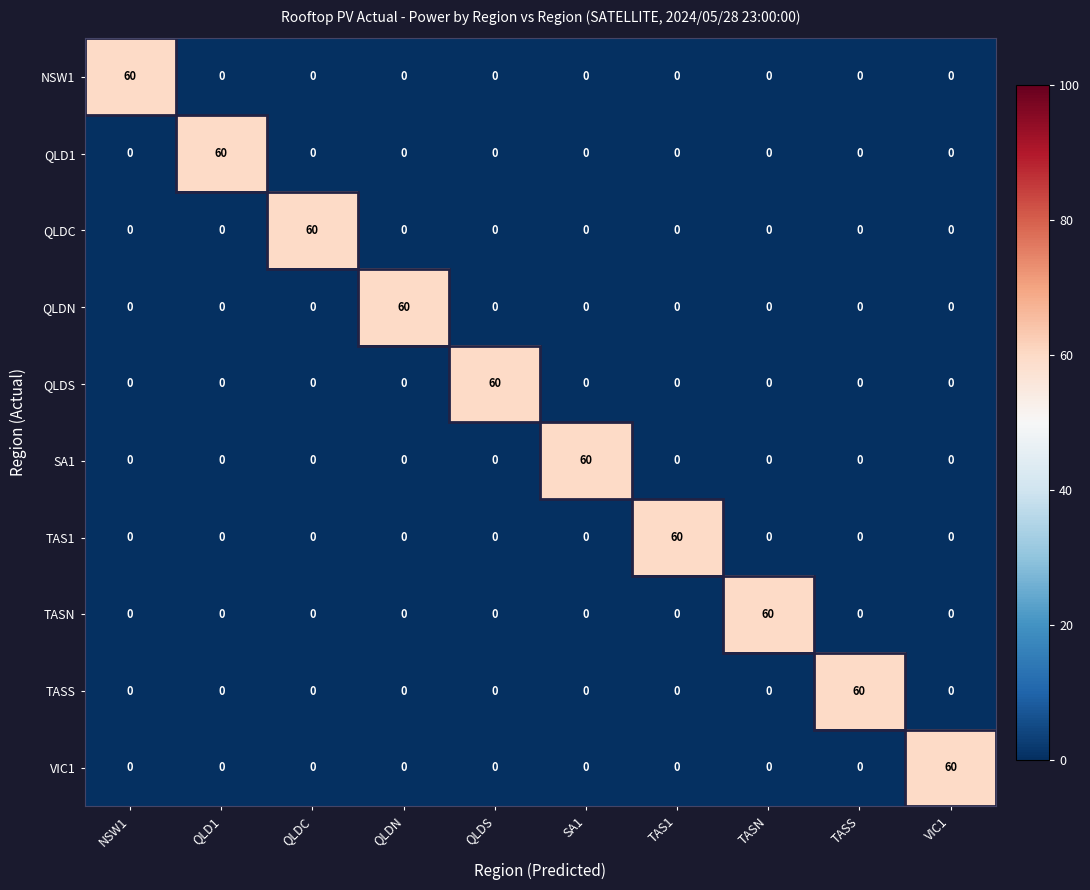

At how many categories does at least one series exceed 9?

10